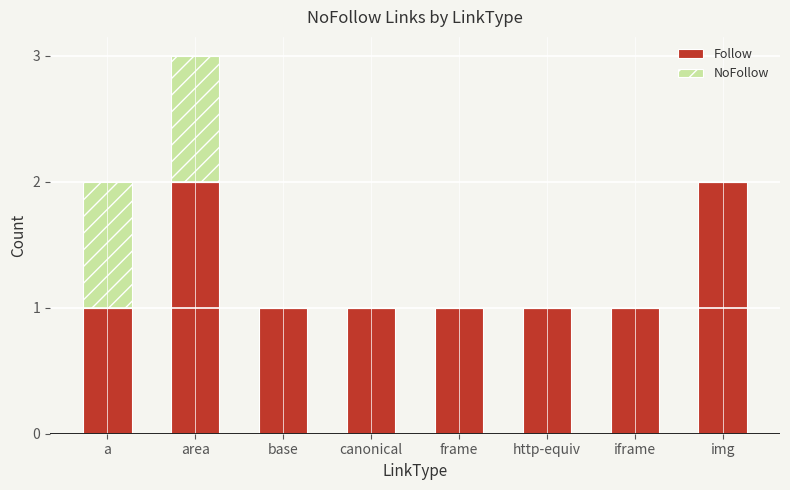

What is the sum of all Follow values?

10